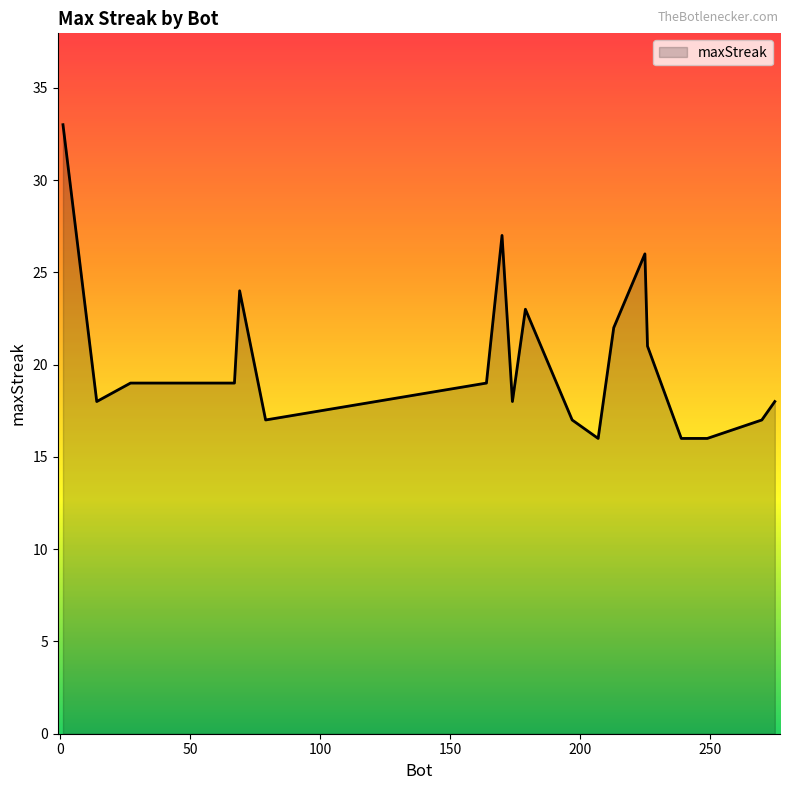

What is the difference between the maximum and minimum values?

17